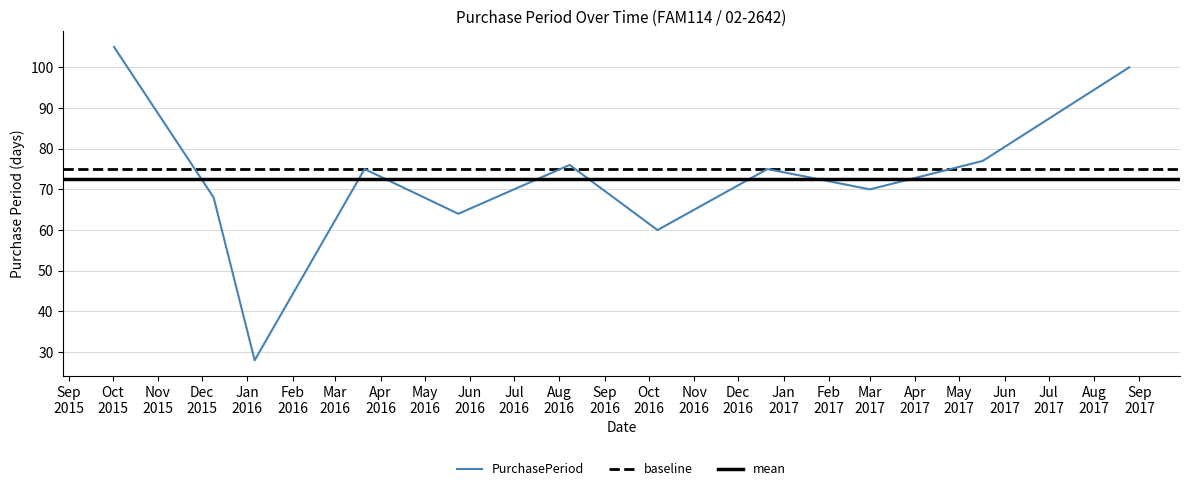

Where is the first local minimum?

2016-01-06